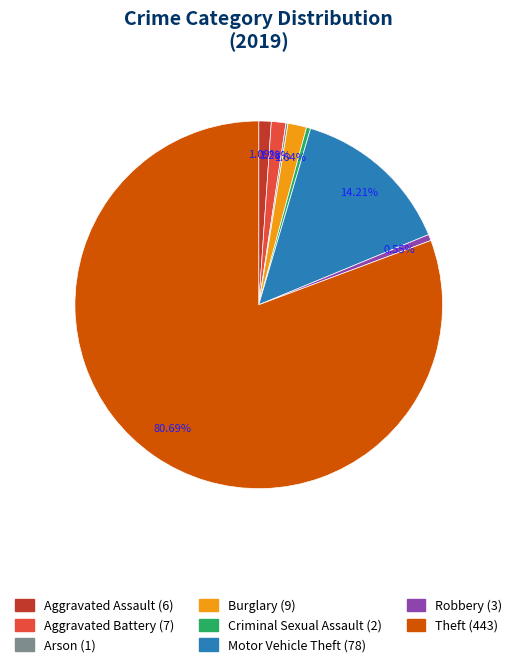

What is the change in value from Arson to Motor Vehicle Theft?

+77